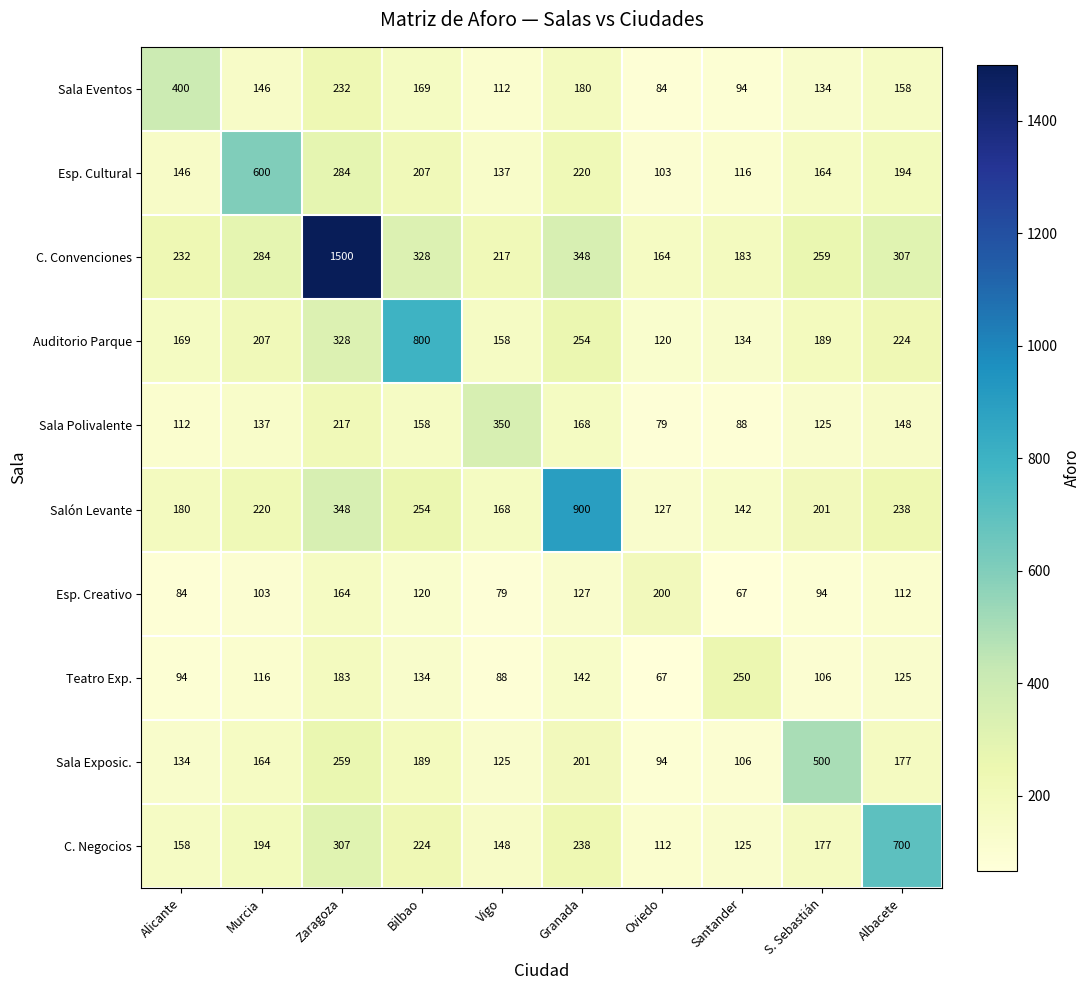

Rank the series at Santander from highest to lowest value.

Teatro Exp., C. Convenciones, Salón Levante, Auditorio Parque, C. Negocios, Esp. Cultural, Sala Exposic., Sala Eventos, Sala Polivalente, Esp. Creativo